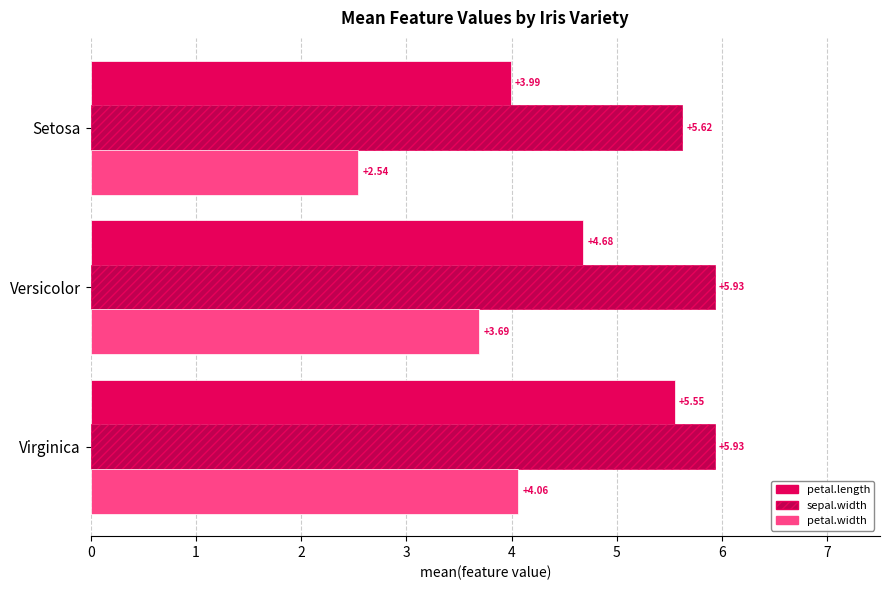

At which label is sepal.width closest to 5?

Setosa